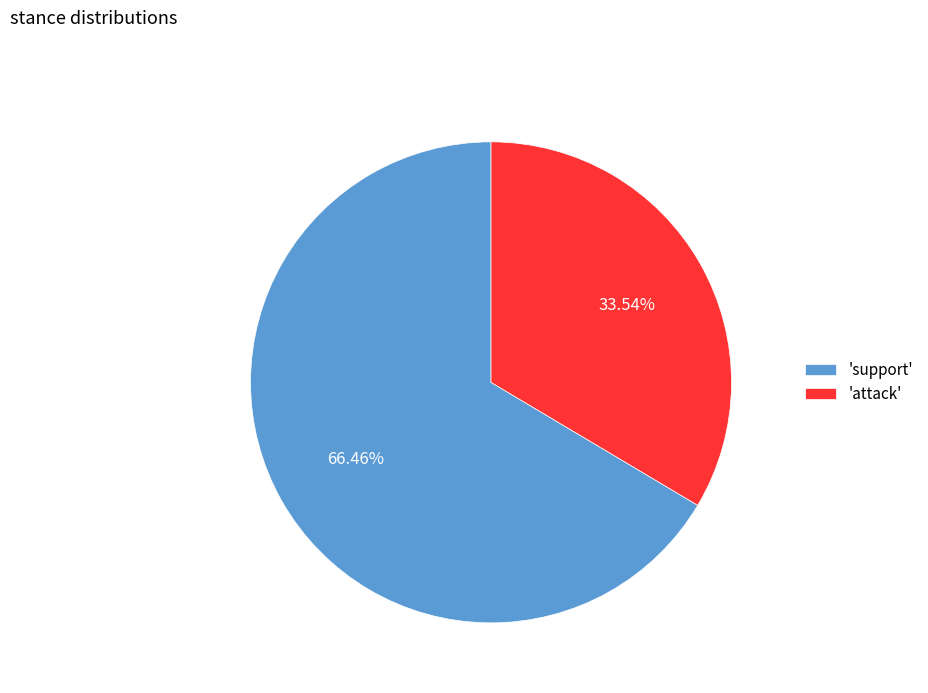

Approximately how many times larger is the value at 'attack' compared to 'support'?

0.5